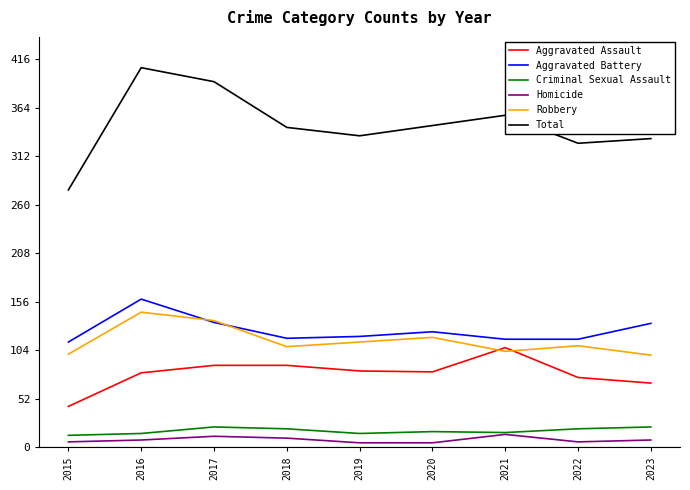

At which category is the sum across all series the highest?

2016